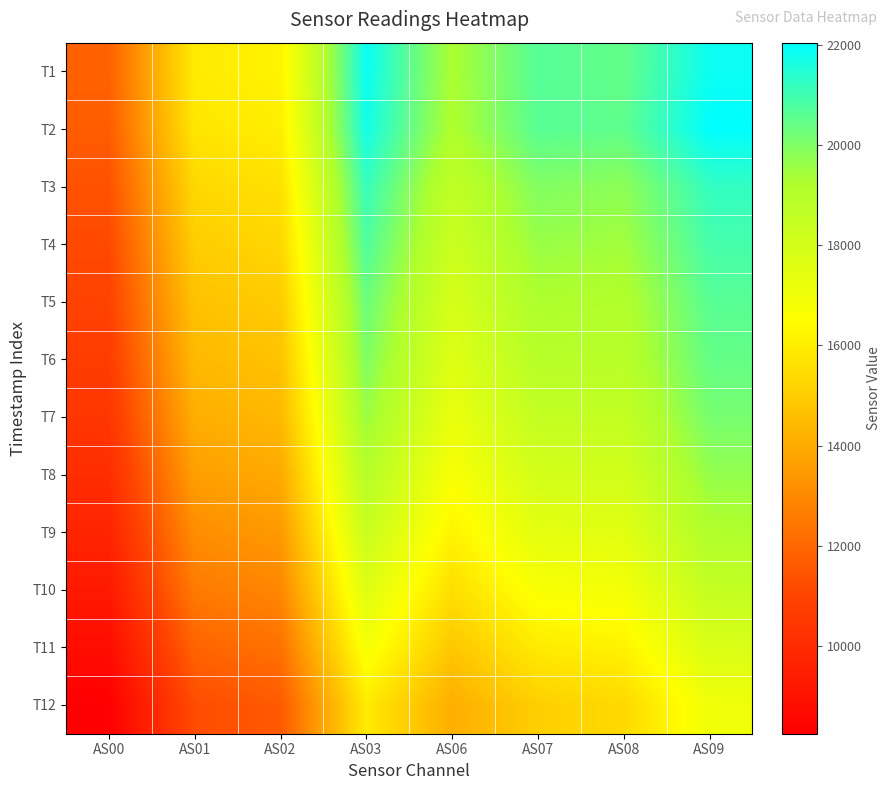

Rank the series at AS01 from lowest to highest value.

T12, T11, T10, T9, T8, T7, T6, T5, T4, T3, T2, T1